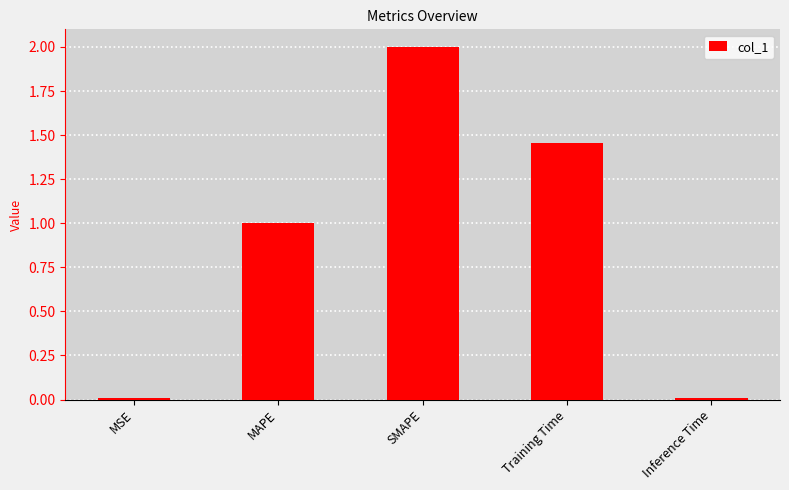

How many bars are there in total?

5